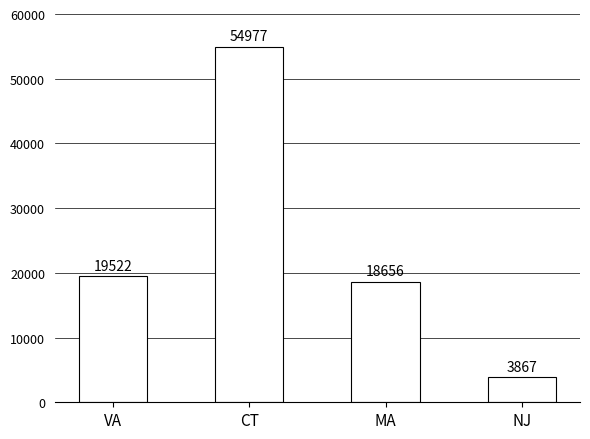

List the labels in order of value, largest first.

CT, VA, MA, NJ